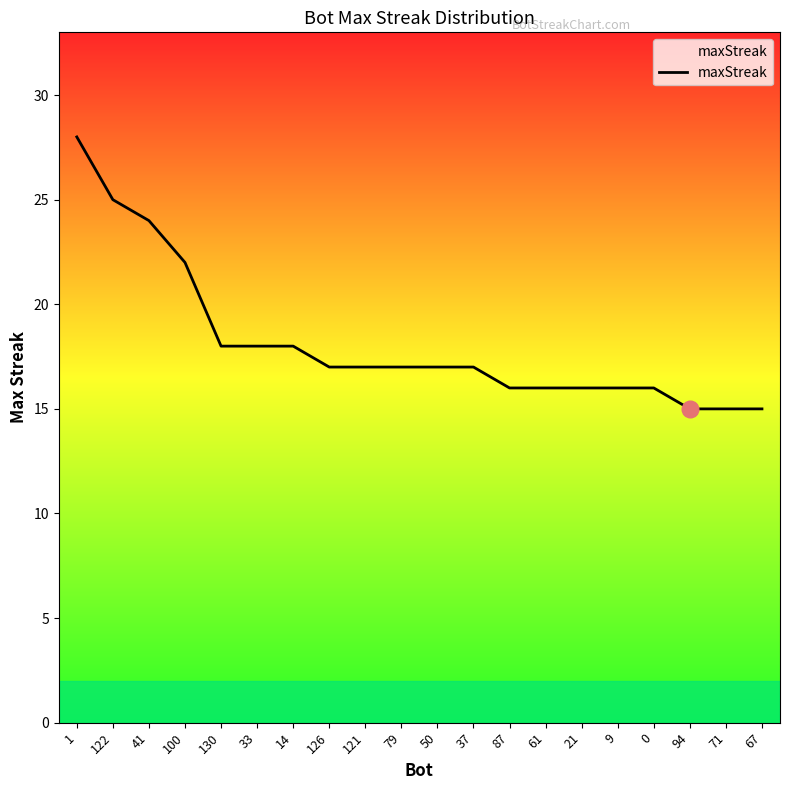

What is the ratio of the value at 87 to the value at 14?

0.9